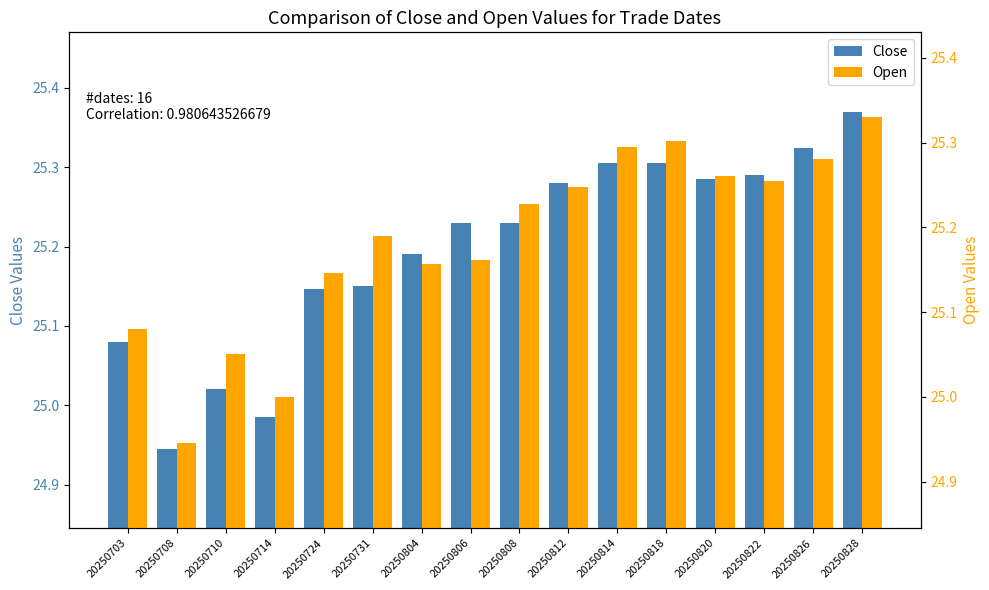

Reading left to right, extract all data points from this chart.

Close: 20250703=25.1	20250708=24.9	20250710=25.0	20250714=25.0	20250724=25.1	20250731=25.1	20250804=25.2	20250806=25.2	20250808=25.2	20250812=25.3	20250814=25.3	20250818=25.3	20250820=25.3	20250822=25.3	20250826=25.3	20250828=25.4
Open: 20250703=25.1	20250708=24.9	20250710=25.1	20250714=25.0	20250724=25.1	20250731=25.2	20250804=25.2	20250806=25.2	20250808=25.2	20250812=25.2	20250814=25.3	20250818=25.3	20250820=25.3	20250822=25.3	20250826=25.3	20250828=25.3